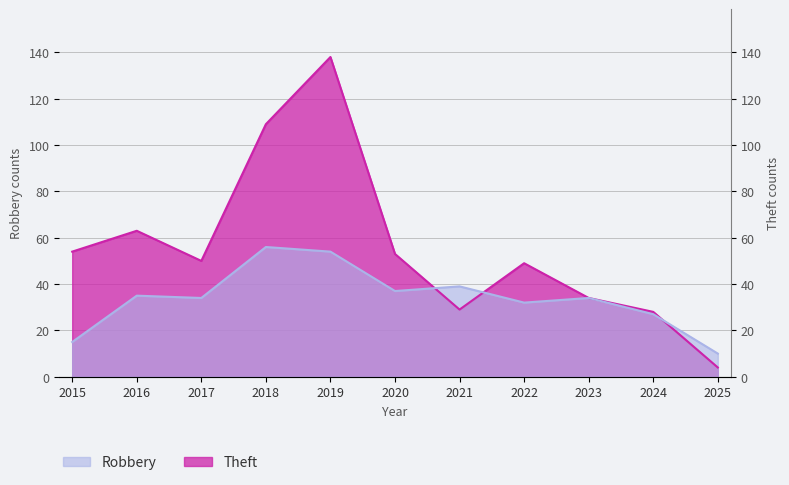

At which category is the sum across all series the highest?

2019